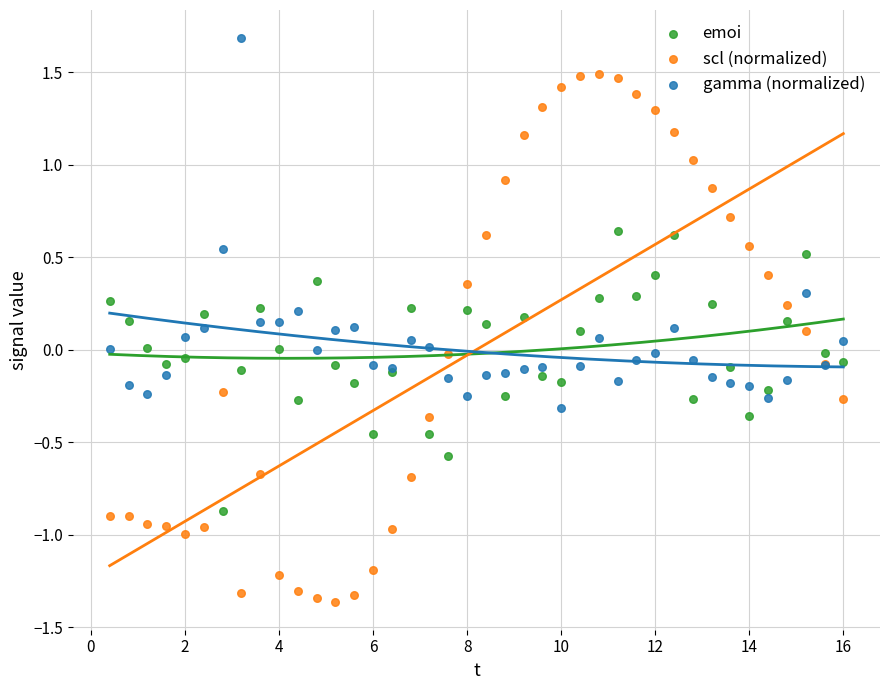

Which series reaches the minimum Y coordinate?

scl (normalized)